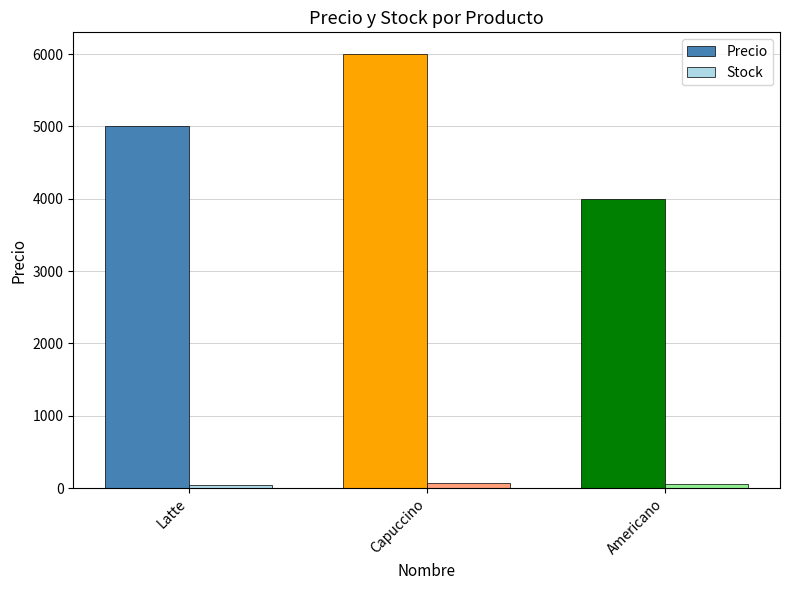

What is the smallest value displayed?

44